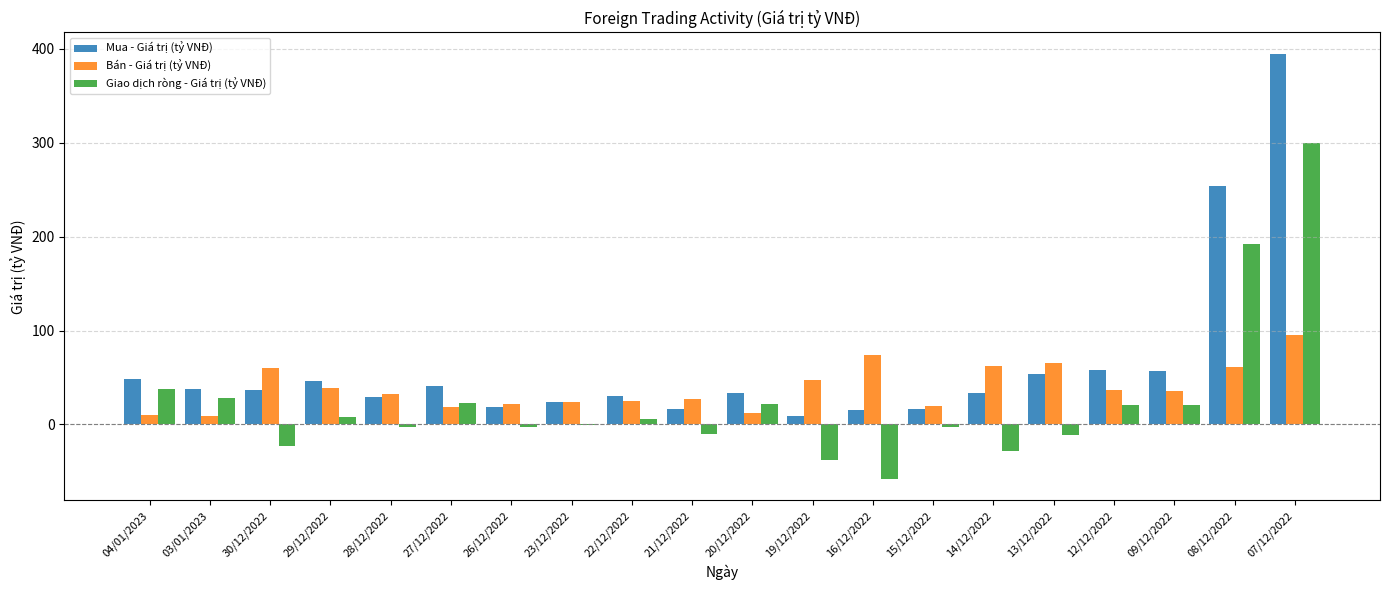

Which series has the widest spread of values?

Mua - Giá trị (tỷ VNĐ)